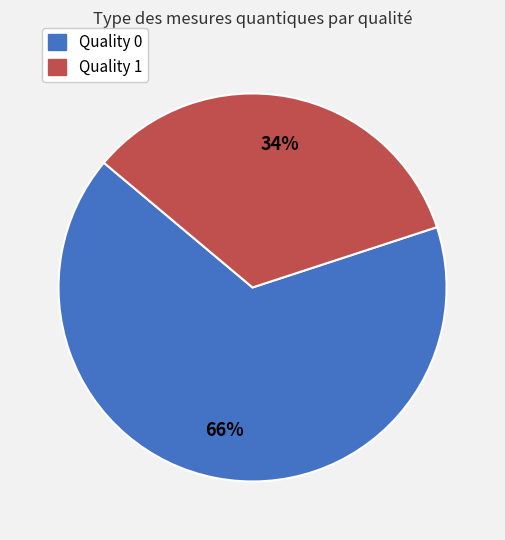

What is the smallest slice in the pie chart?

Quality 1